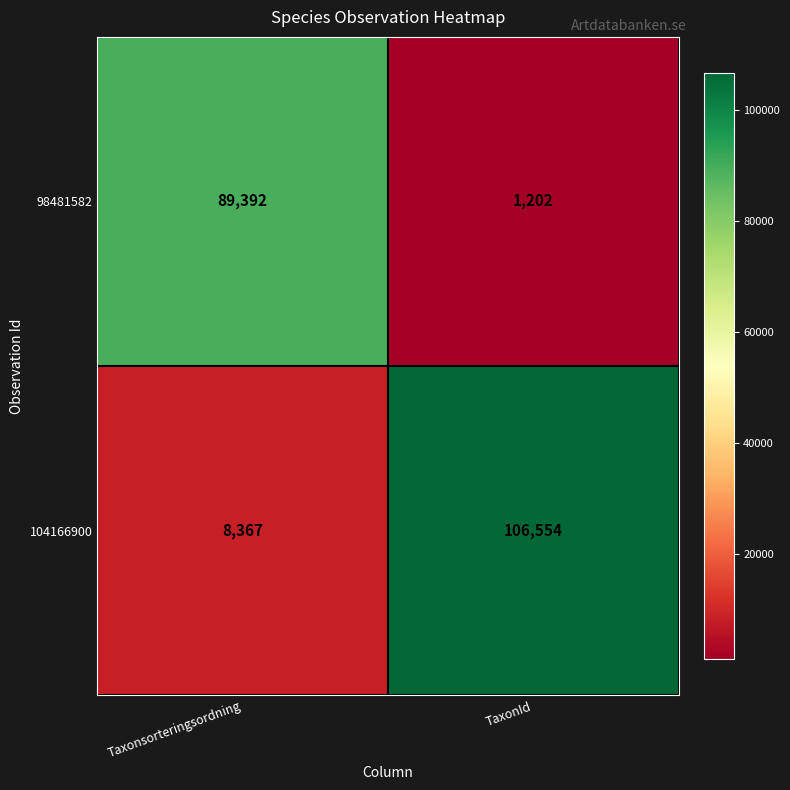

Reading left to right, what are all the values shown in this chart?

98481582: 89392	1202
104166900: 8367	106554